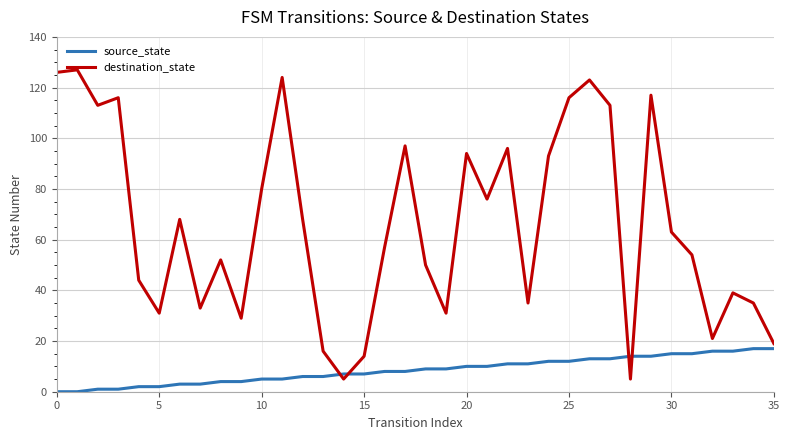

Is this an area chart (filled region under the line)?

No